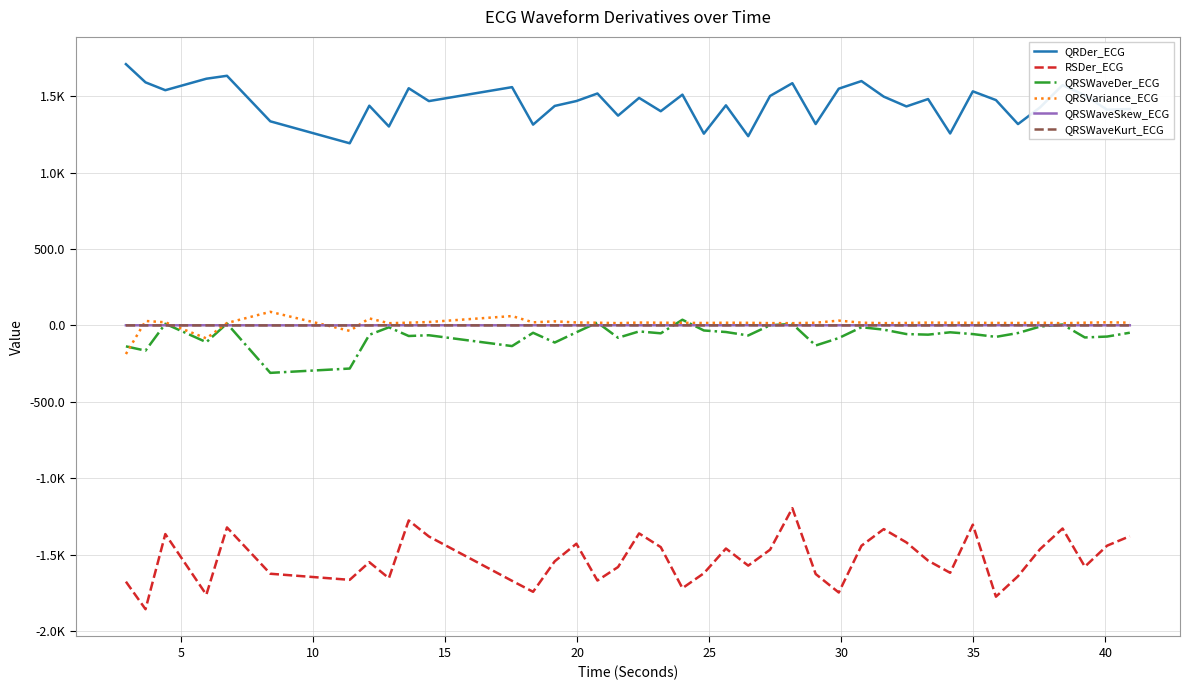

What are all the series names shown in the legend?

QRDer_ECG, RSDer_ECG, QRSWaveDer_ECG, QRSVariance_ECG, QRSWaveSkew_ECG, QRSWaveKurt_ECG